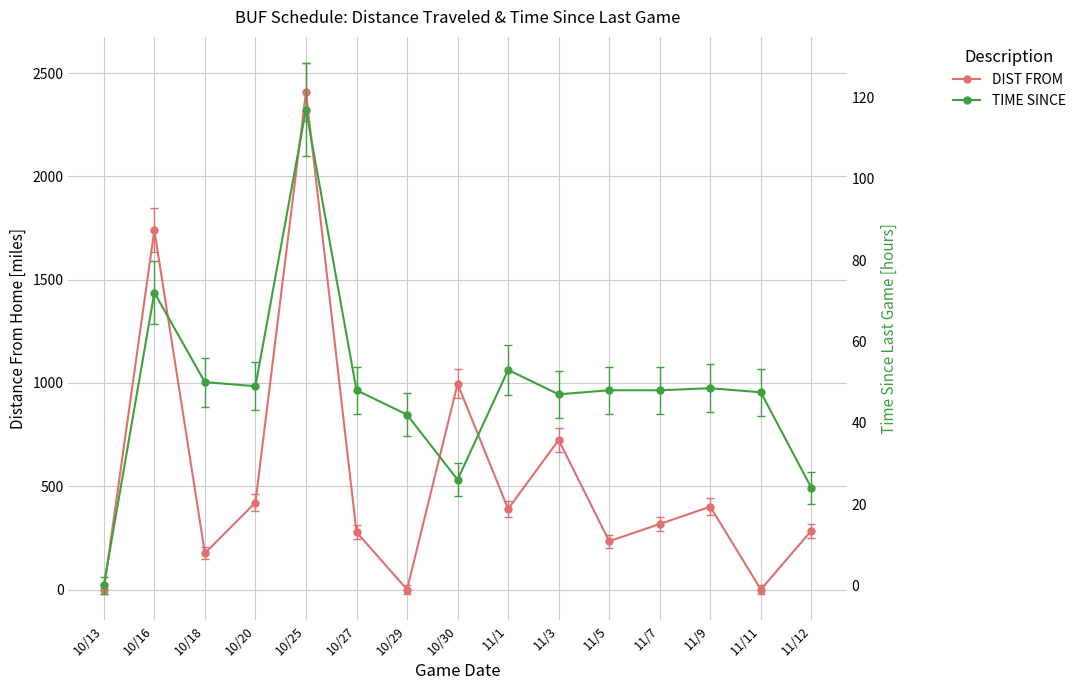

The TIME SINCE series shows 24.0 at 11/12. True or false?

True